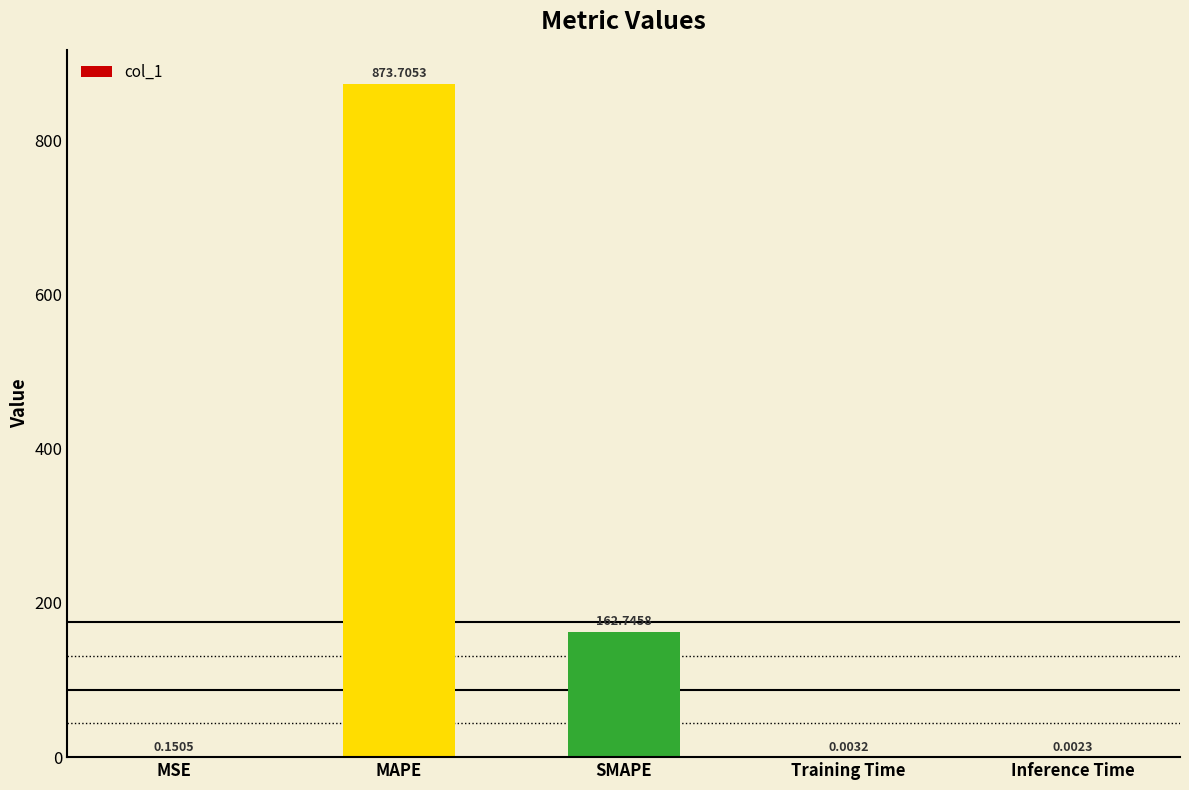

What is the sum of the values at Training Time and SMAPE?

162.7